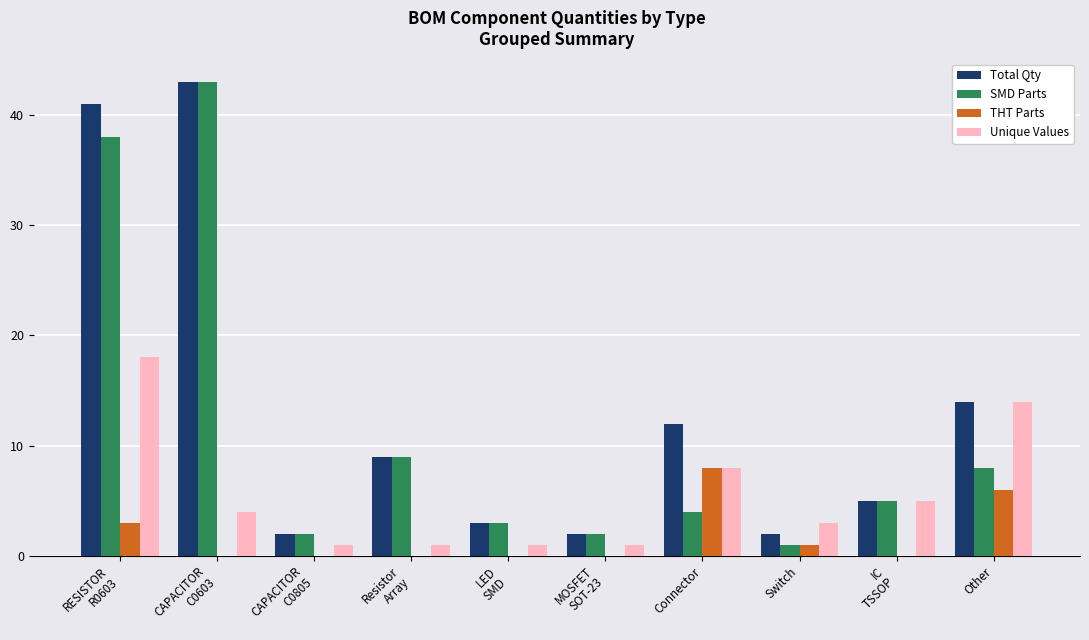

What is the maximum value shown in the chart?

43